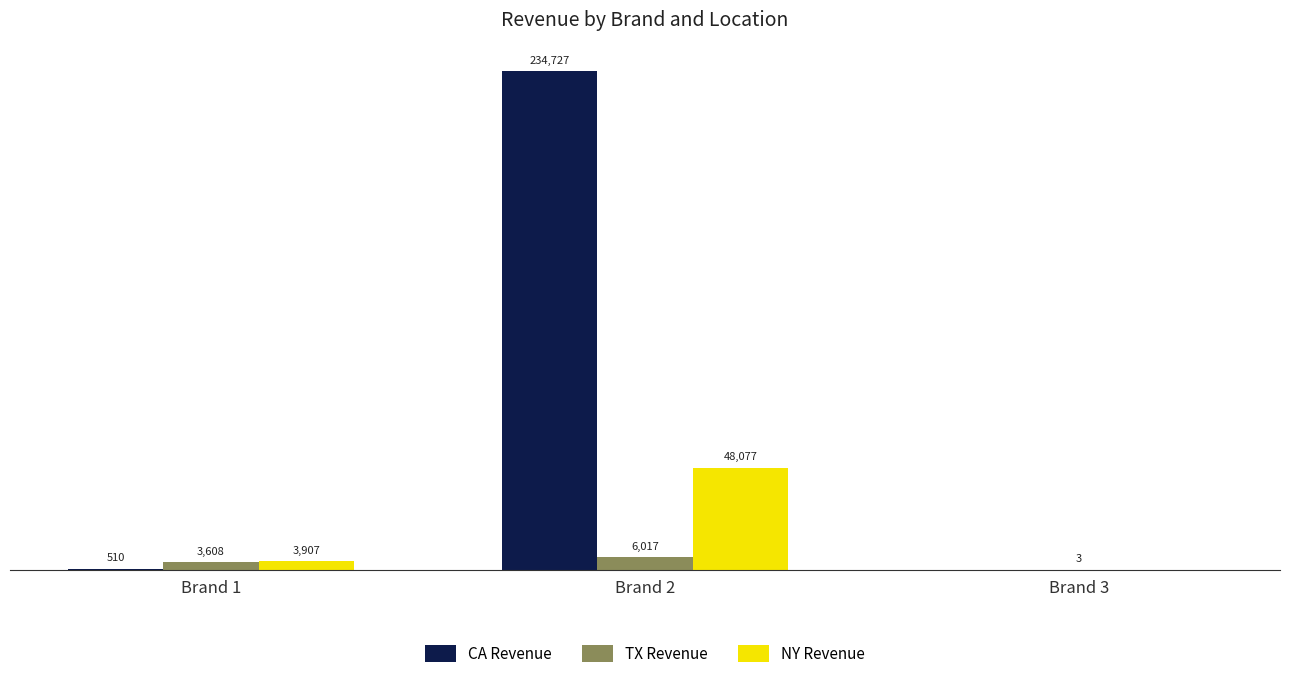

At which category is the sum across all series the highest?

Brand 2